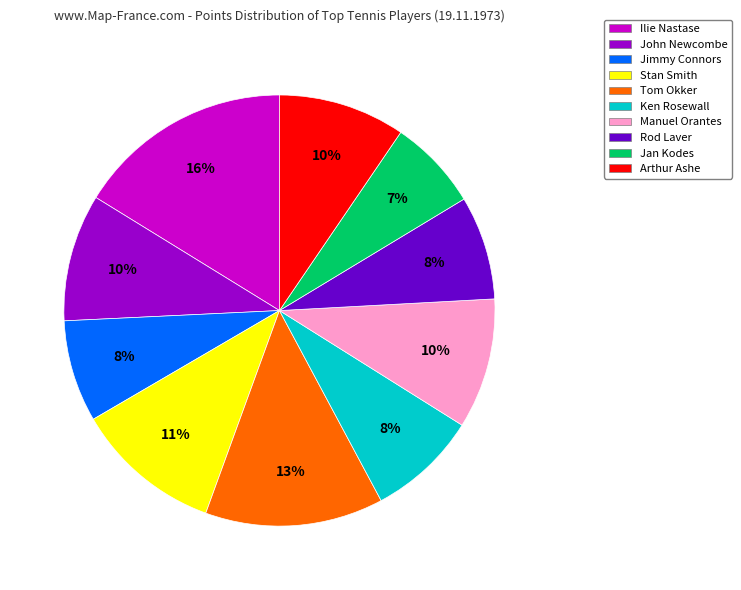

Is it true that Tom Okker is 13% of the pie?

True